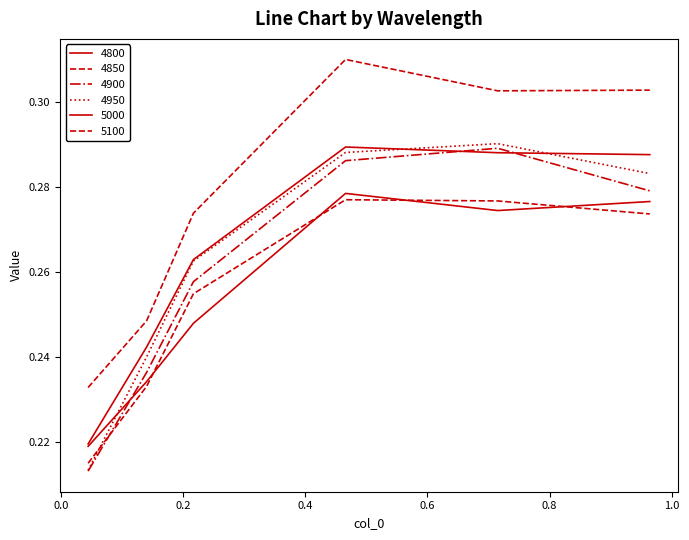

Which series has the largest range (max minus min)?

5100